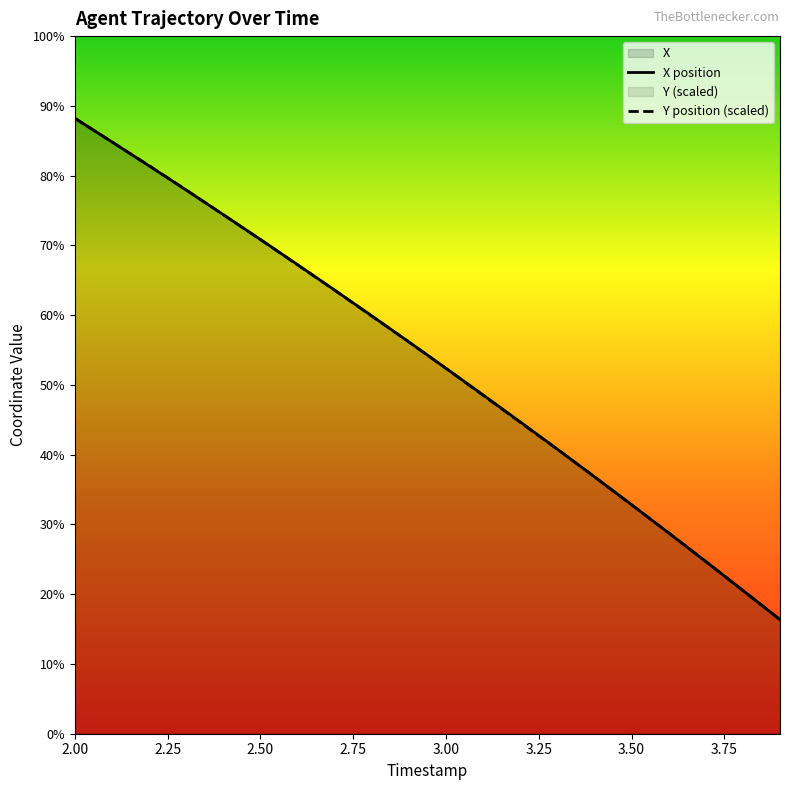

List the series in order of their overall mean, lowest first.

Y, X